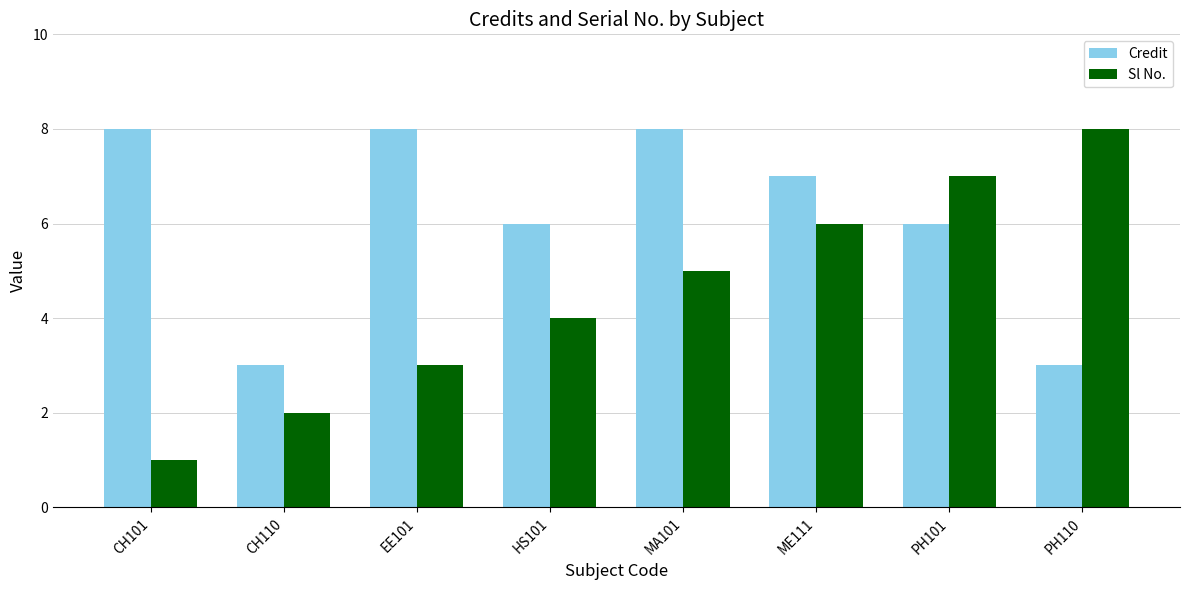

How many Sl No. values are between 3 and 7?

5